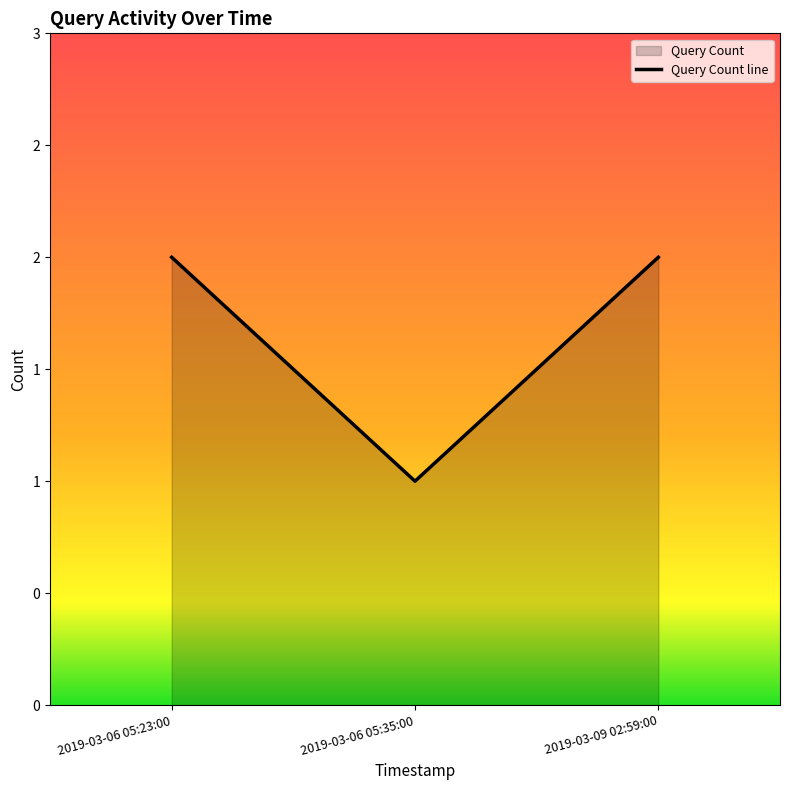

How many values are below 2?

1